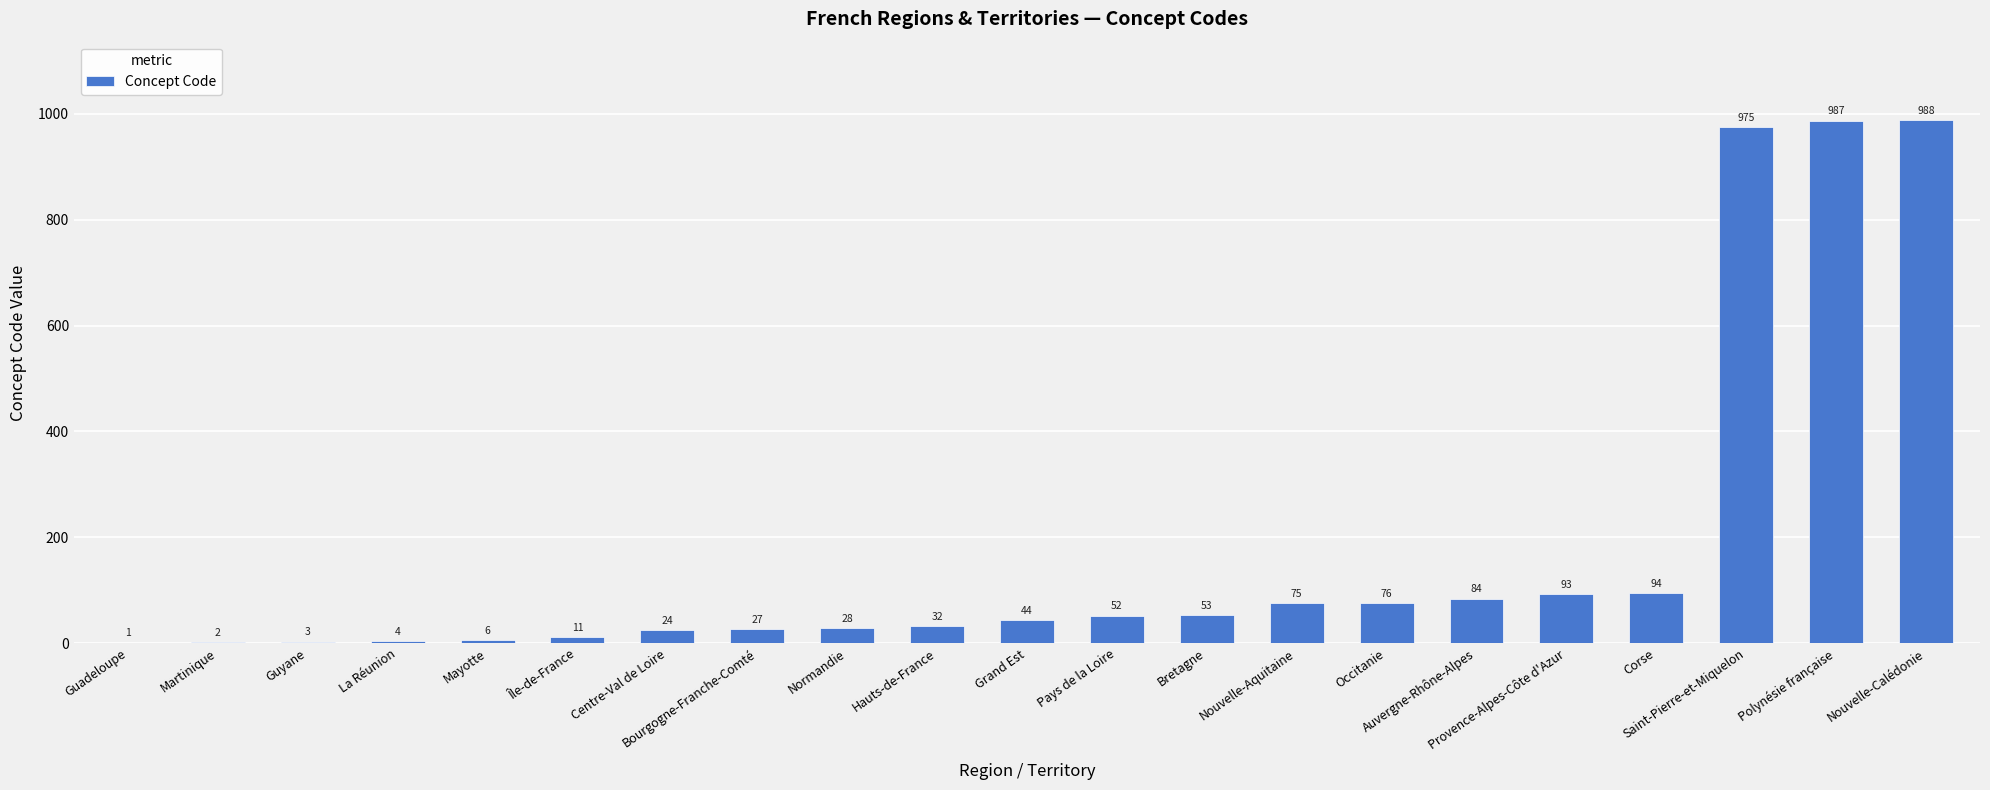

What is the maximum value shown in the chart?

988